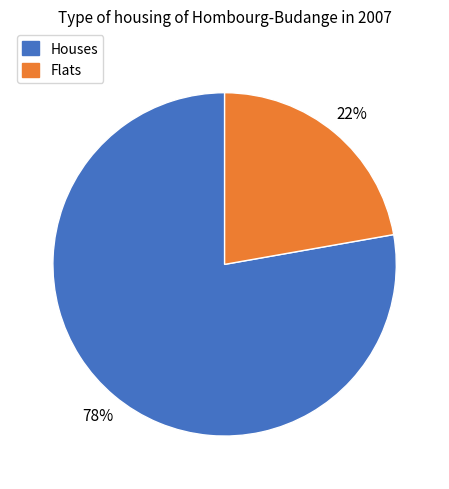

Does any single category account for the majority?

Yes